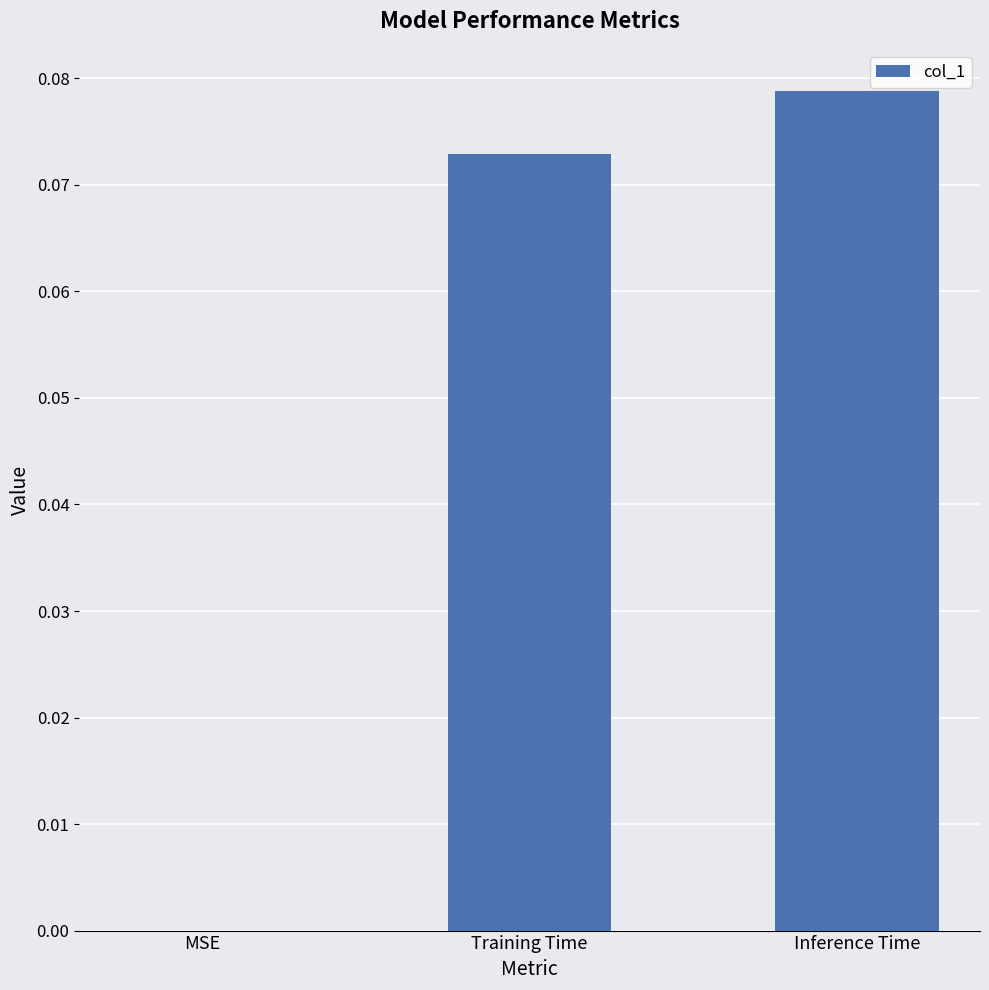

The value at MSE is 0.0. True or false?

True